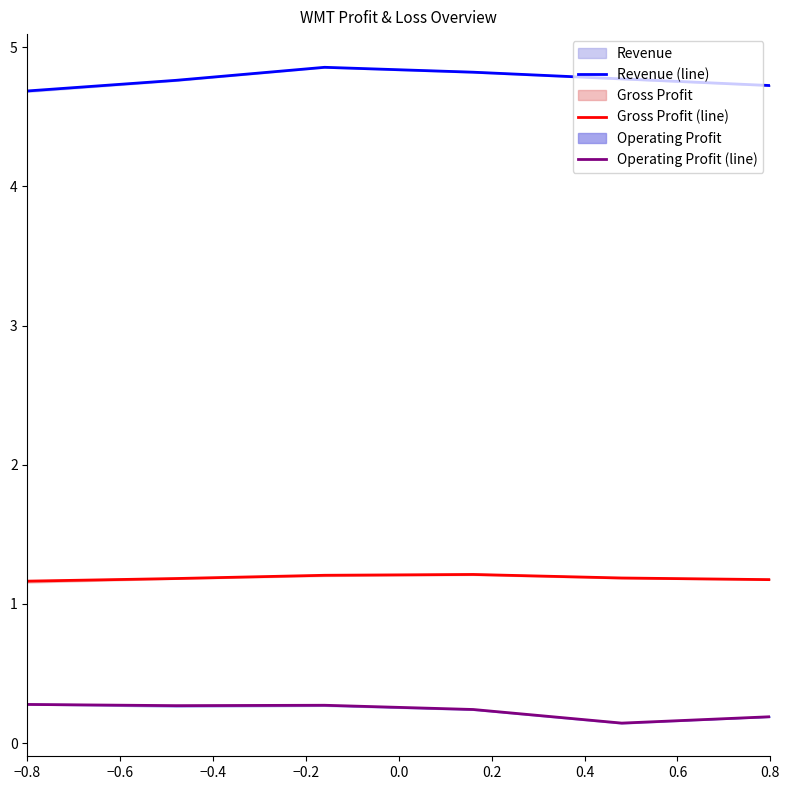

True or false: Revenue (line) has a value of 1.9 at 0.8.

False